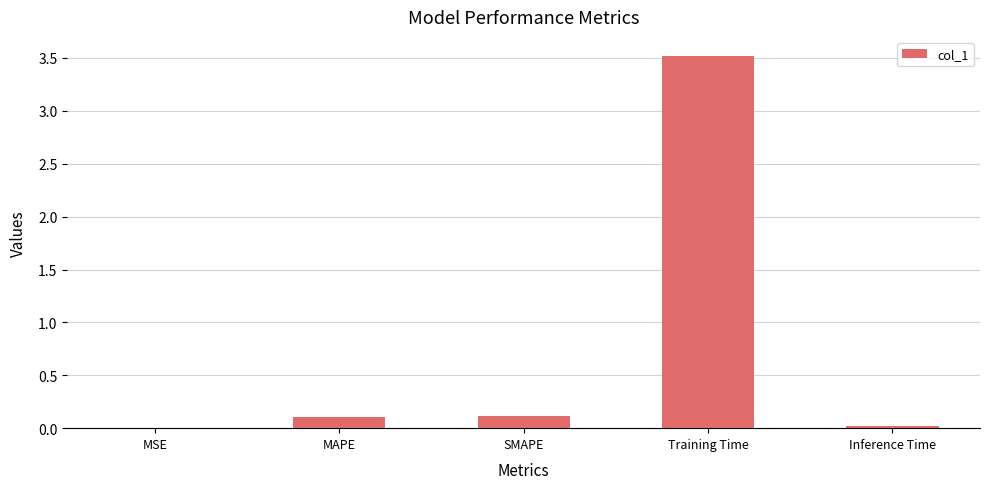

The value at Inference Time is 0.0. True or false?

True